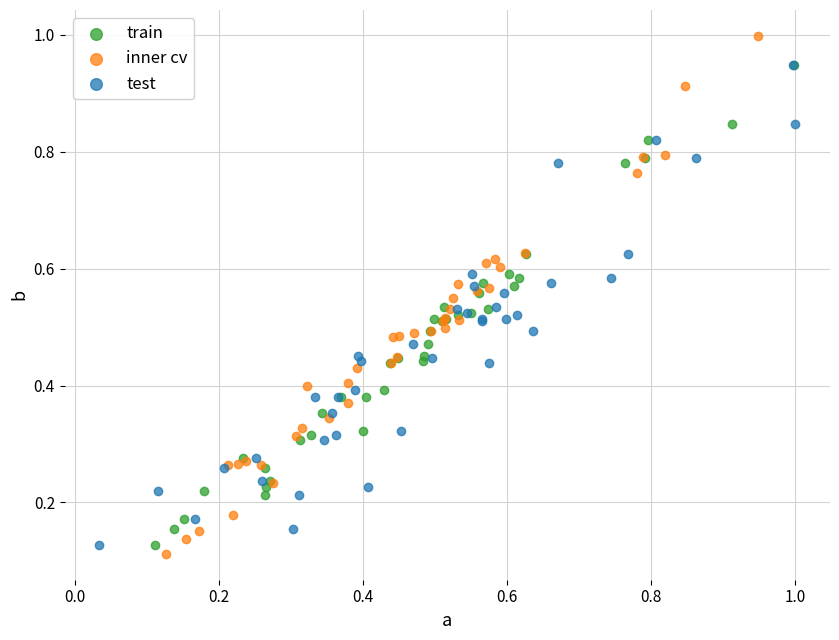

Which series has the largest Y range (max minus min)?

inner cv